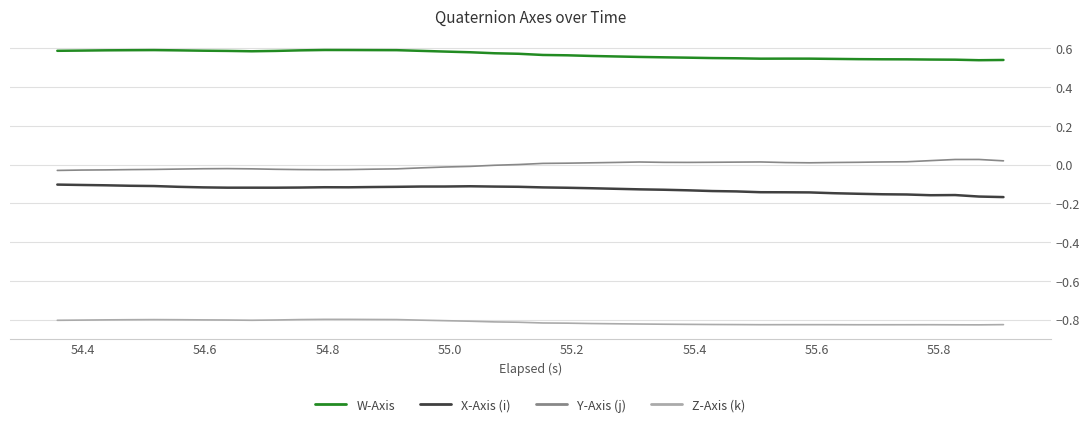

True or false: Y-Axis (j) and X-Axis (i) intersect in this chart.

False